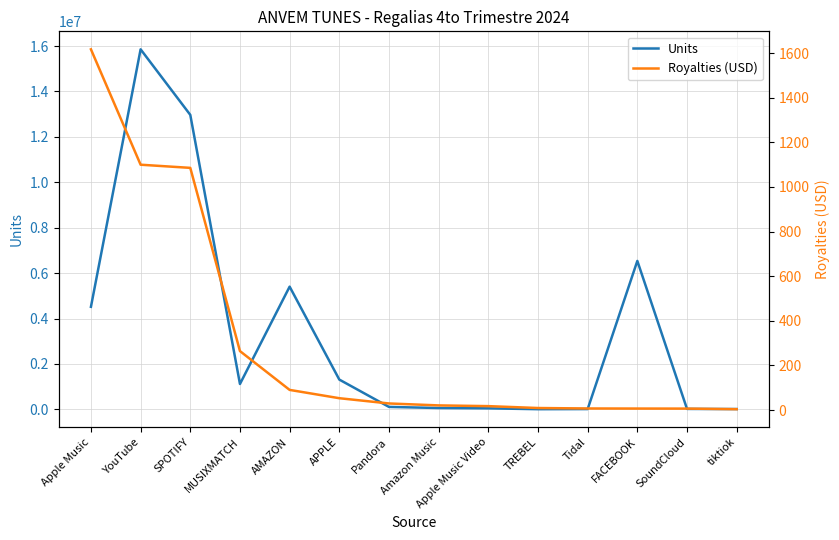

Is it true that Units equals 7918876.0 at Apple Music?

False